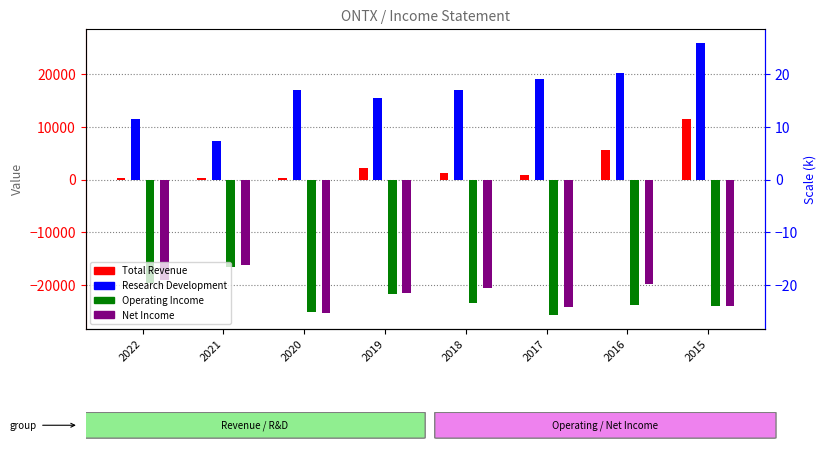

What is the difference between the Operating Income values at 2019 and 2017?

4000